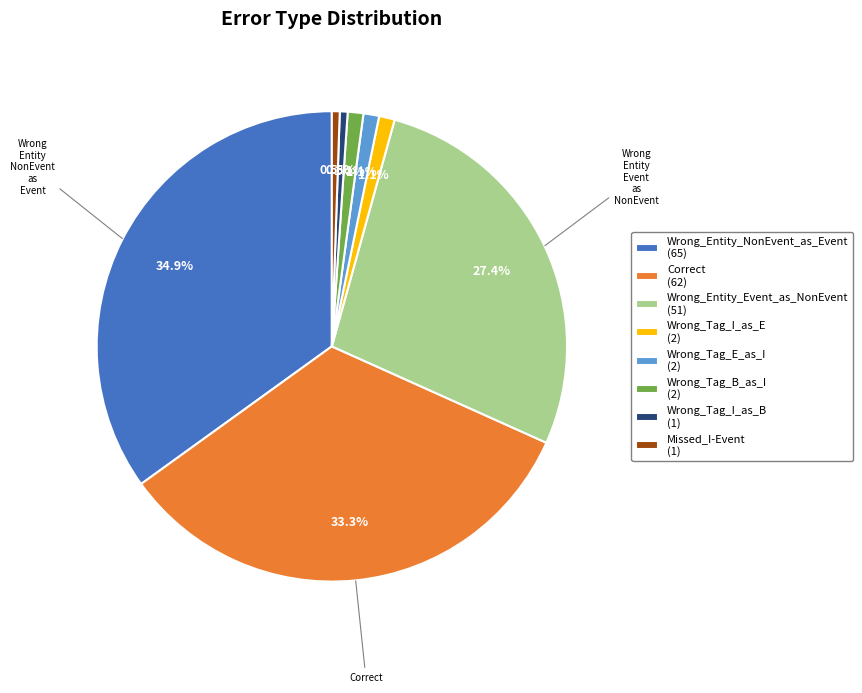

How many slices are in this pie chart?

8